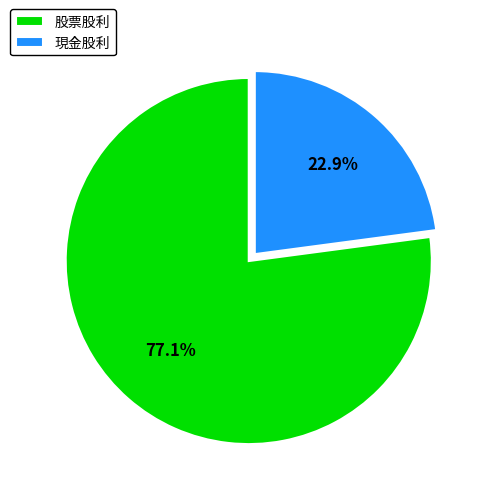

What is the largest slice in the pie chart?

股票股利